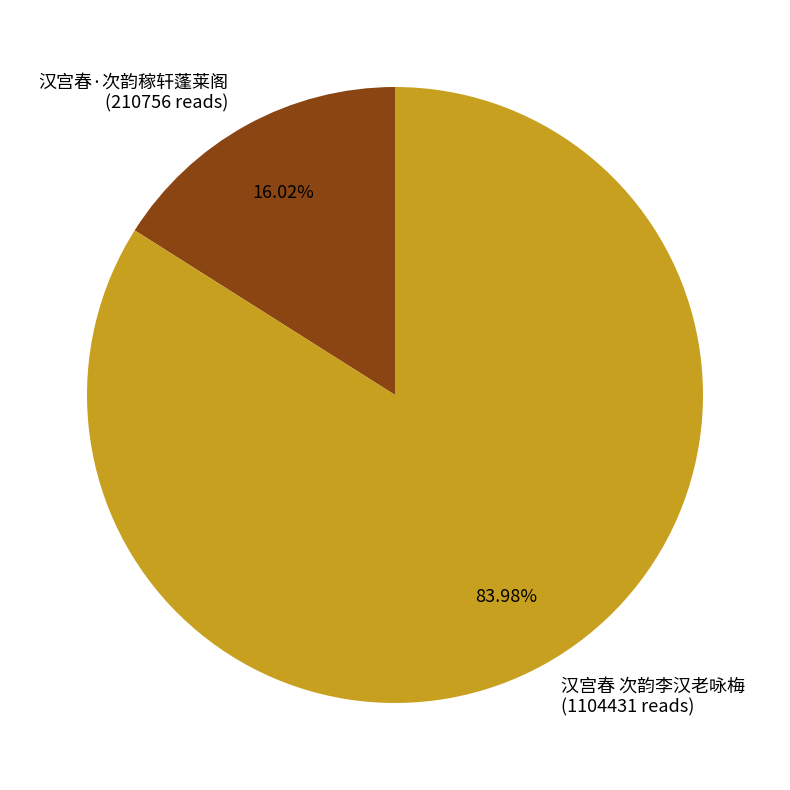

What is the largest slice in the pie chart?

汉宫春 次韵李汉老咏梅